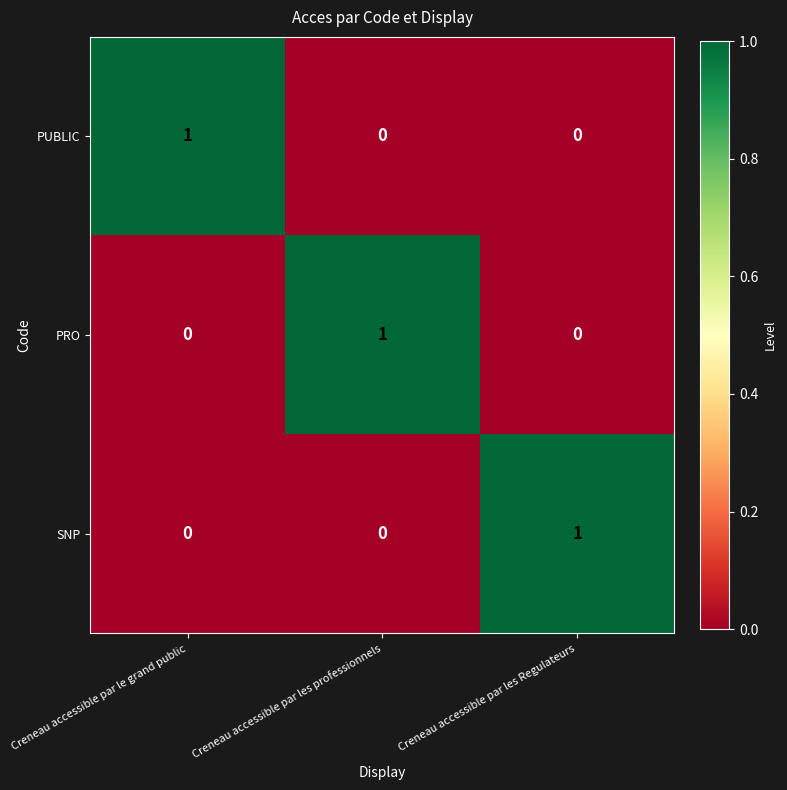

Is it true that PRO equals 0 at Creneau accessible par le grand public?

True